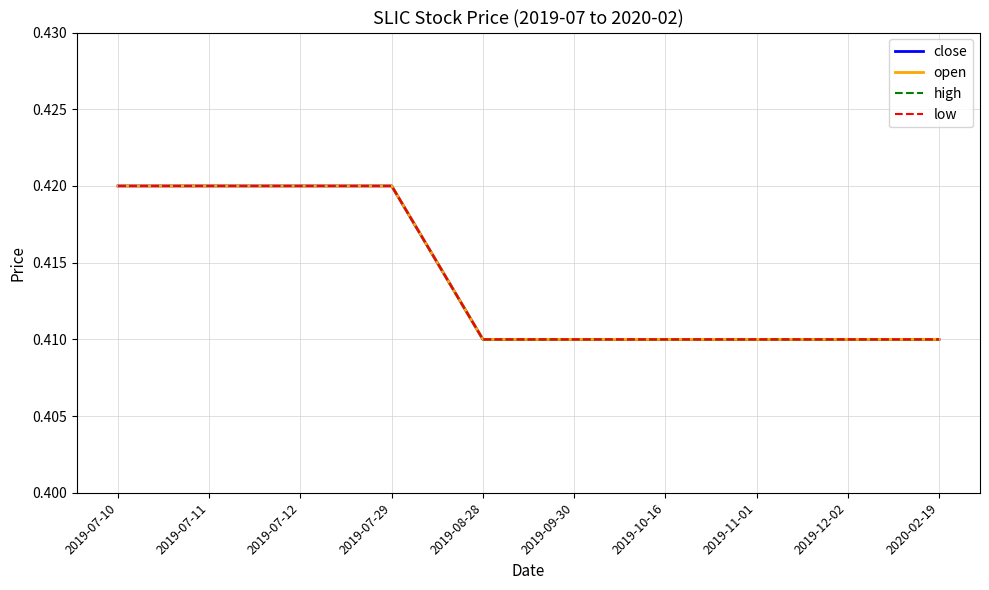

At which label does close reach its minimum?

2019-08-28